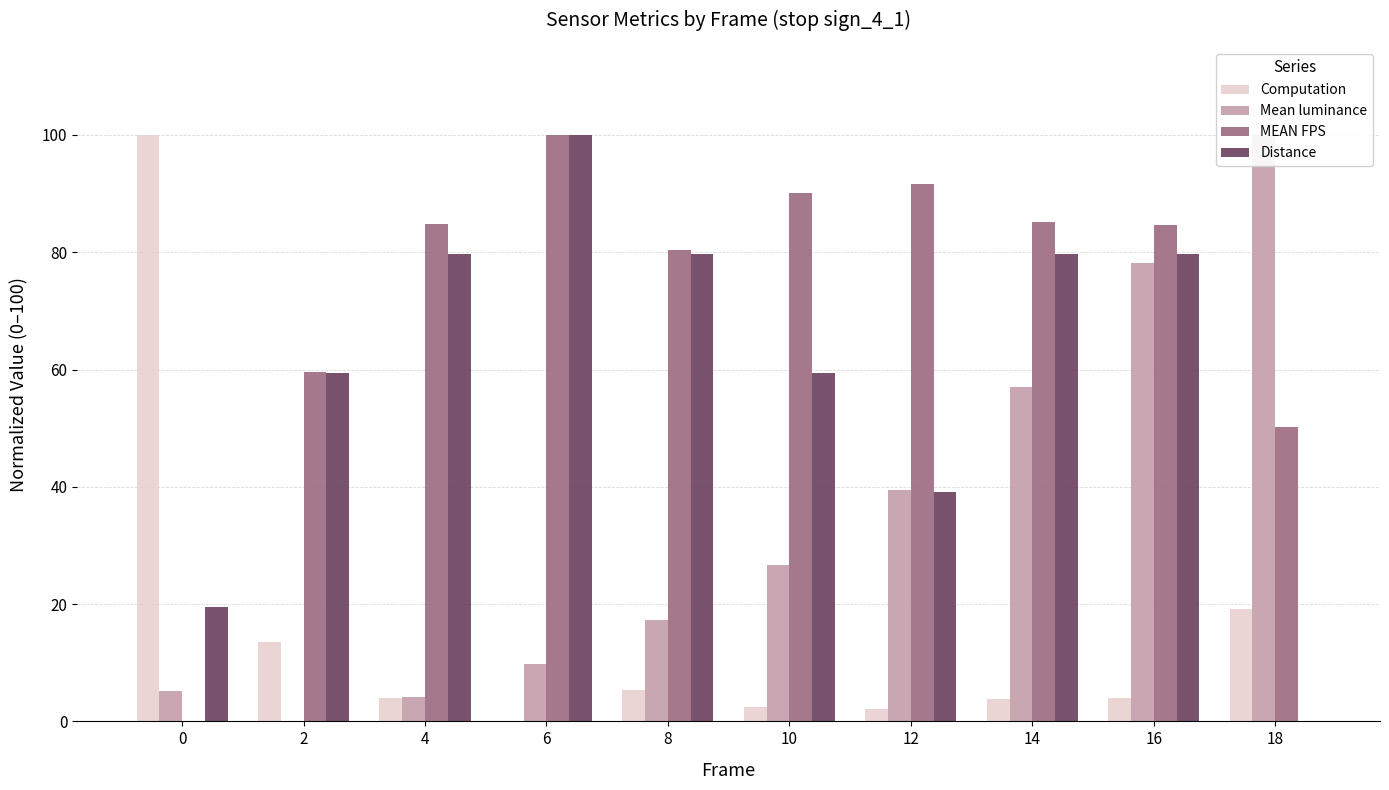

What is the difference between the highest and lowest values at 18?

100.0